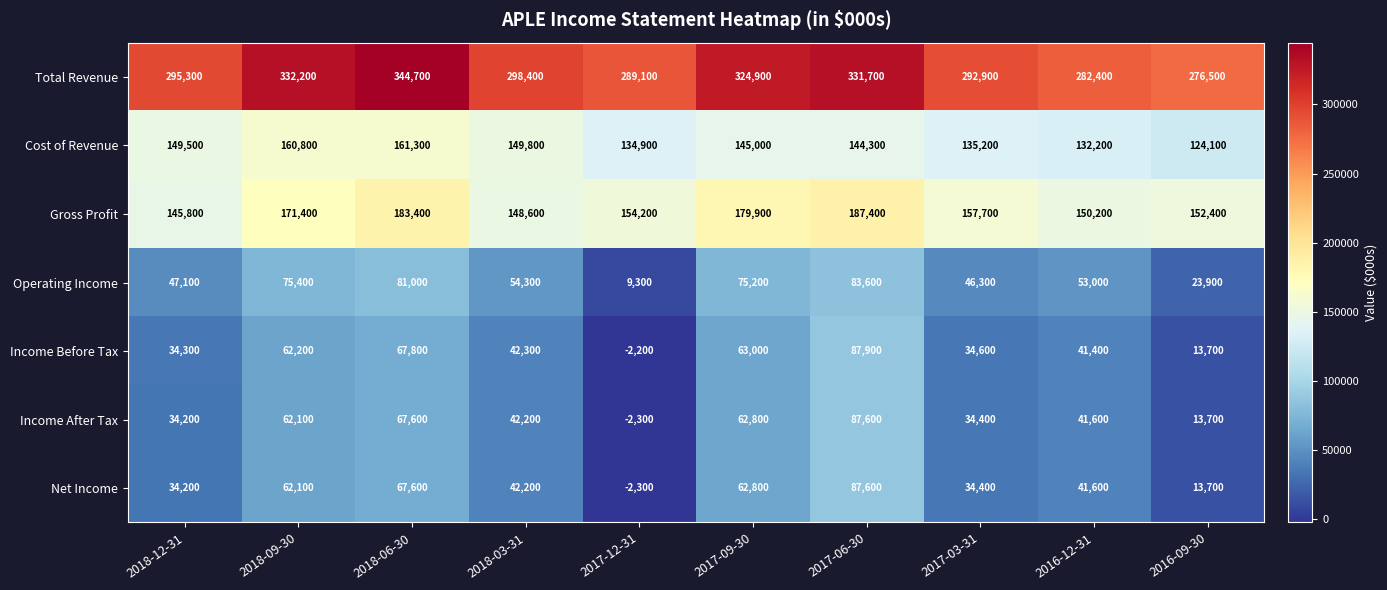

How many series are shown in this chart?

7